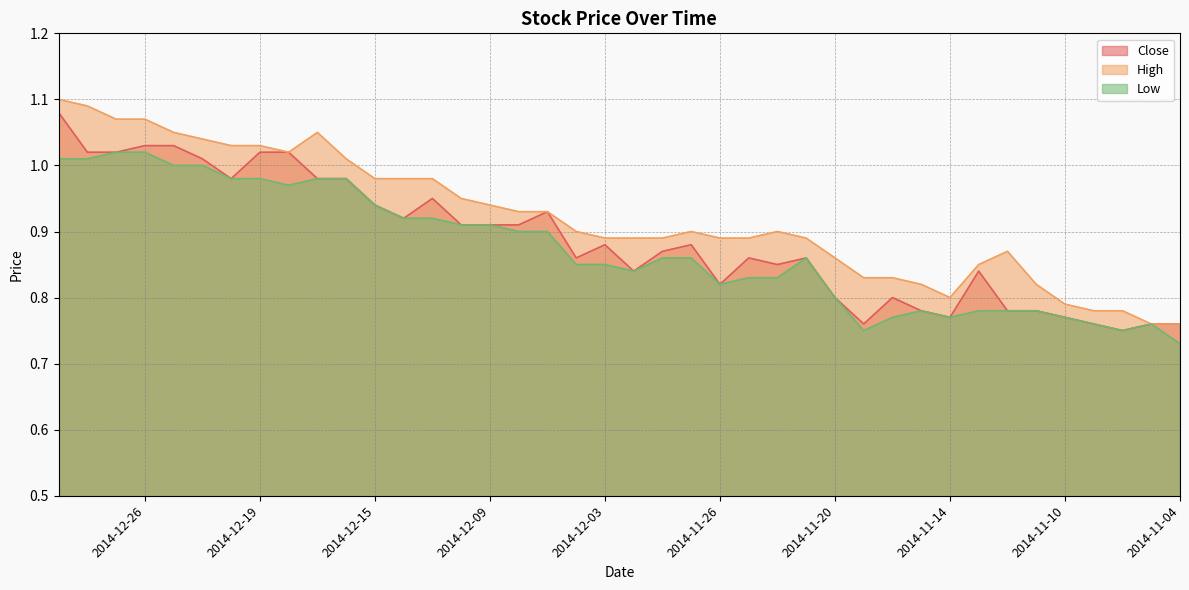

At how many categories does at least one series exceed 0?

40